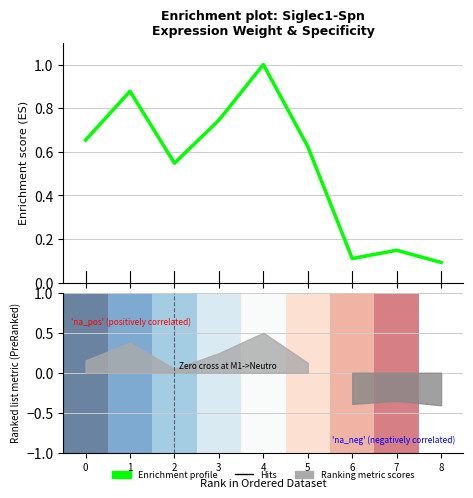

What is the maximum value shown in the chart?

1.0